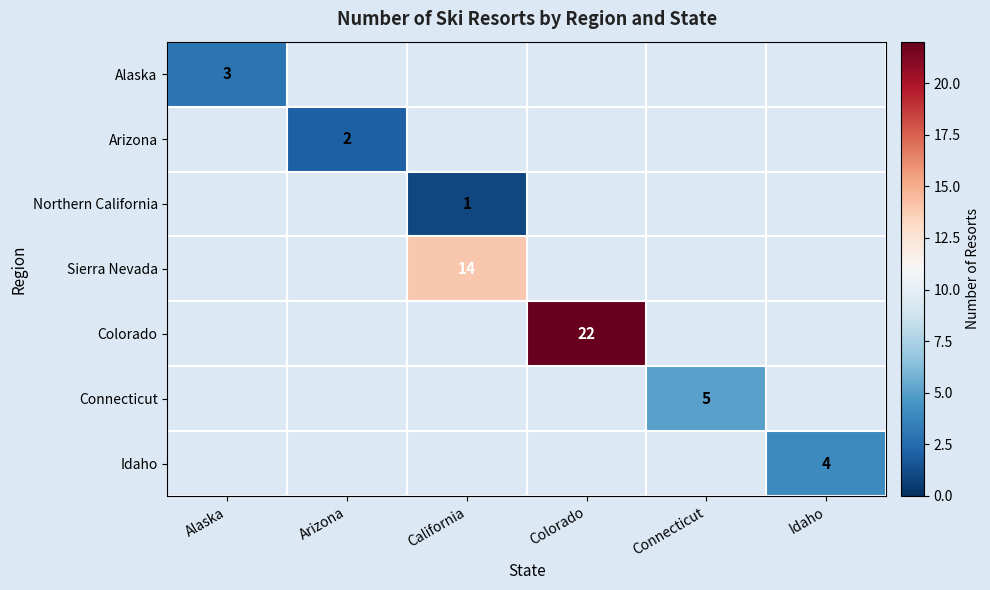

What is the greatest value displayed?

22.0